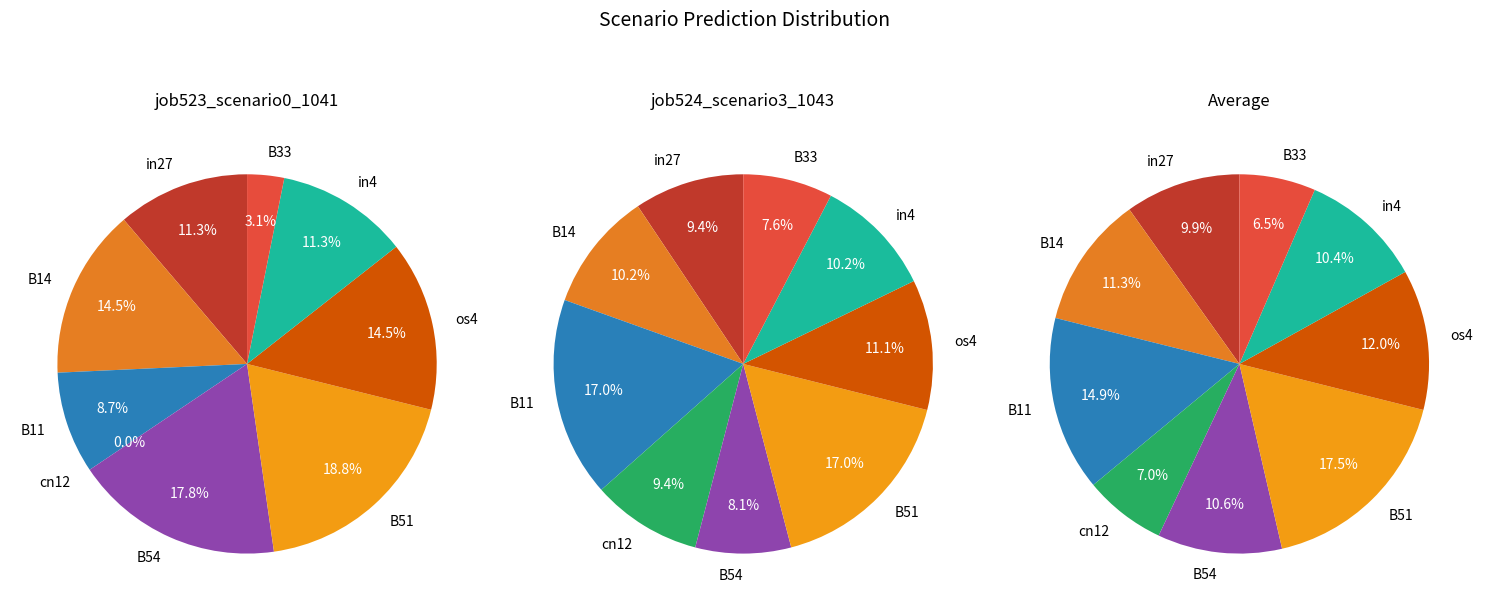

What percentage is NOT represented by B33?

96.9%